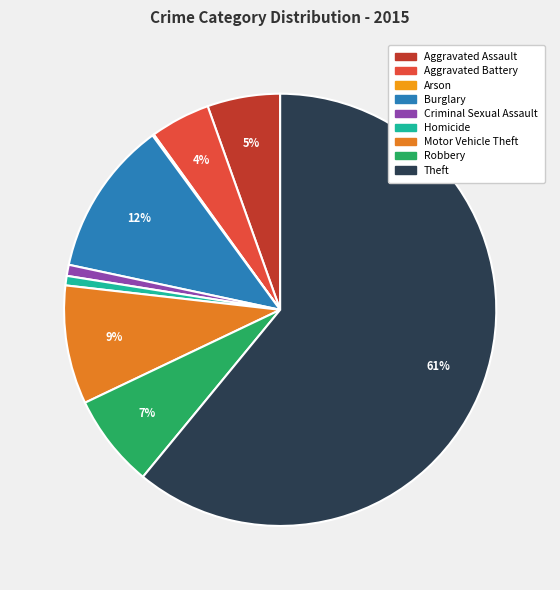

To the nearest percent, what is the combined percentage of Aggravated Assault and Arson?

6%